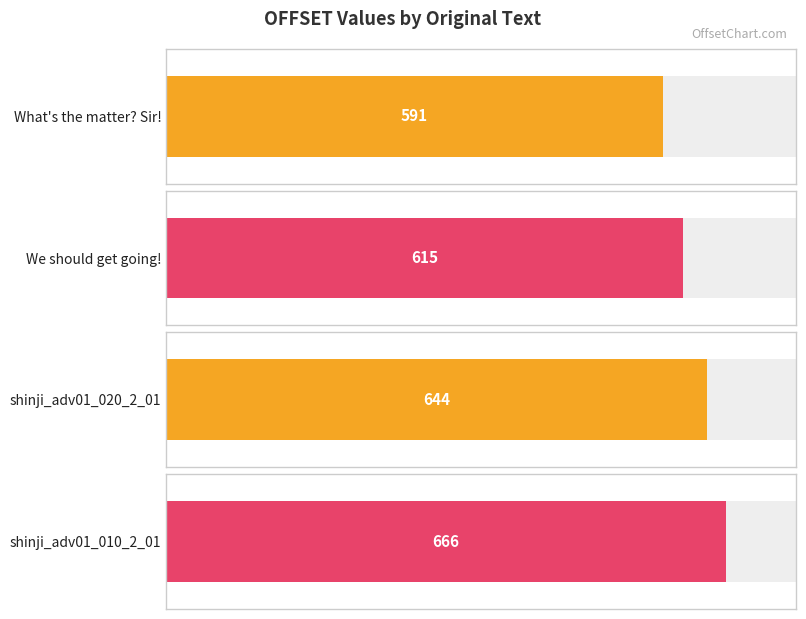

Which label corresponds to the smallest value in the chart?

What's the matter? Sir!